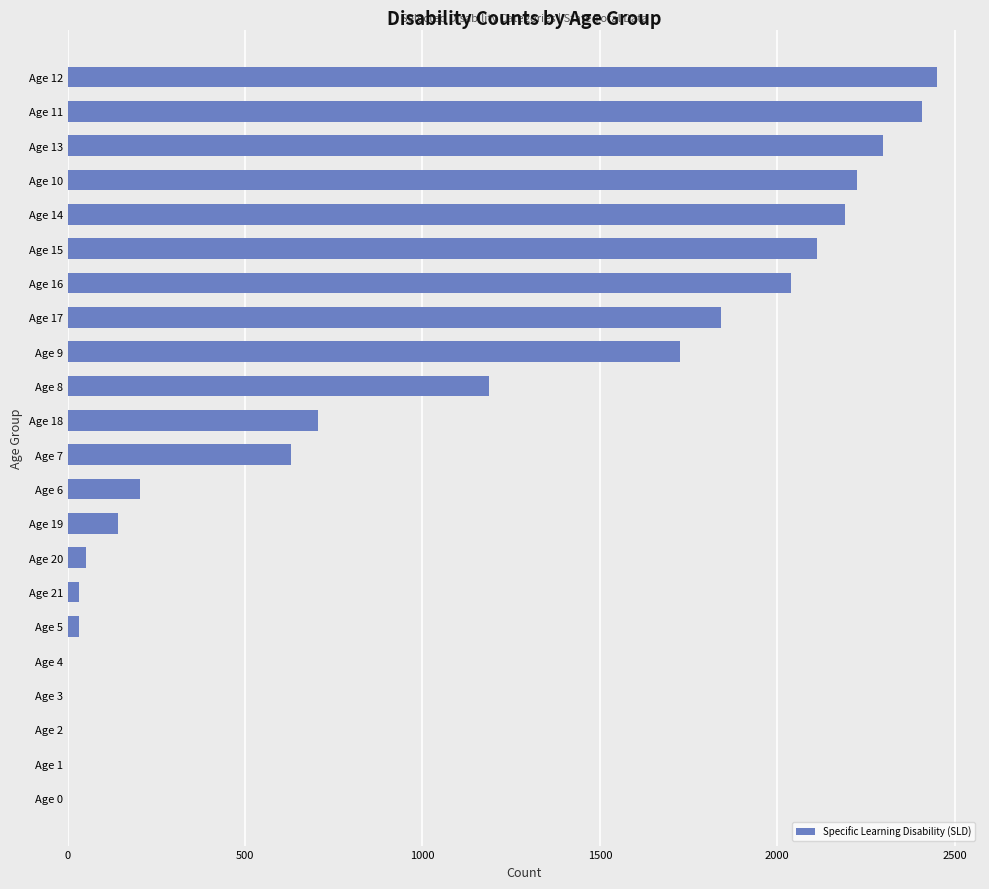

Is it true that the value at Age 8 is 668?

False